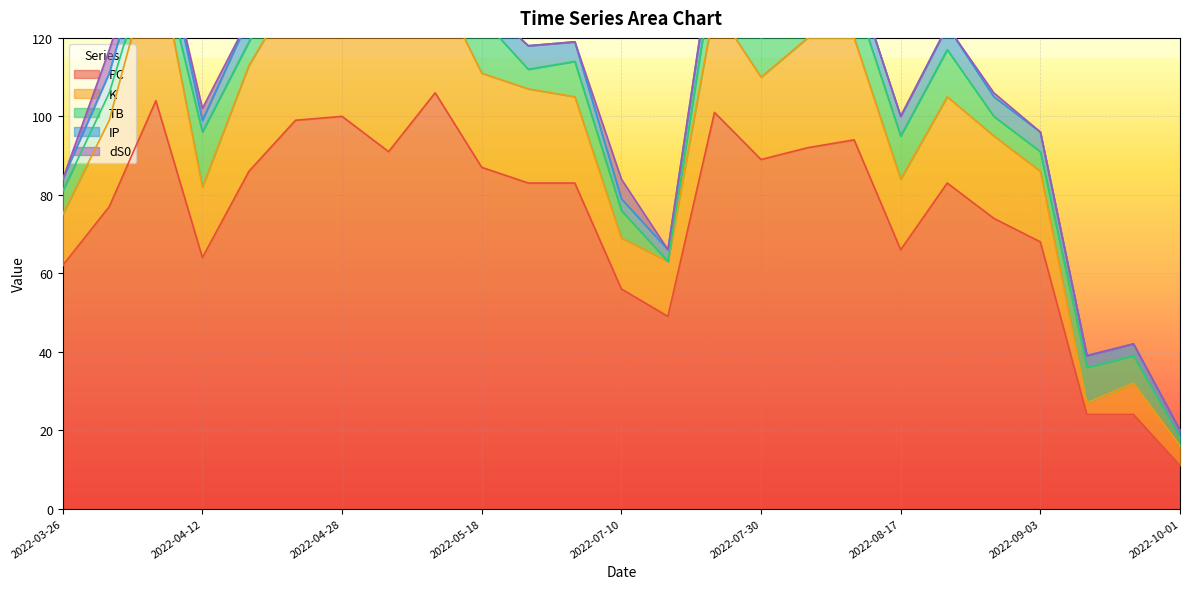

True or false: dS0 and TB cross at least once.

False